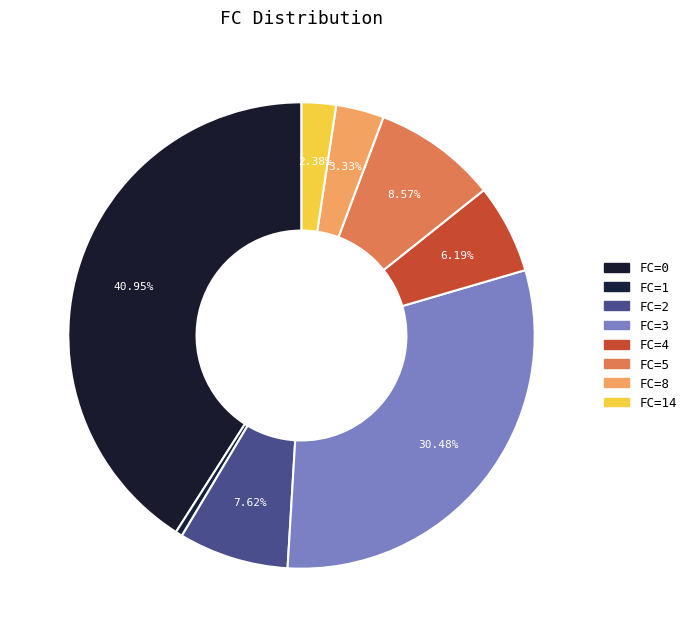

Count the number of slices in the pie.

8